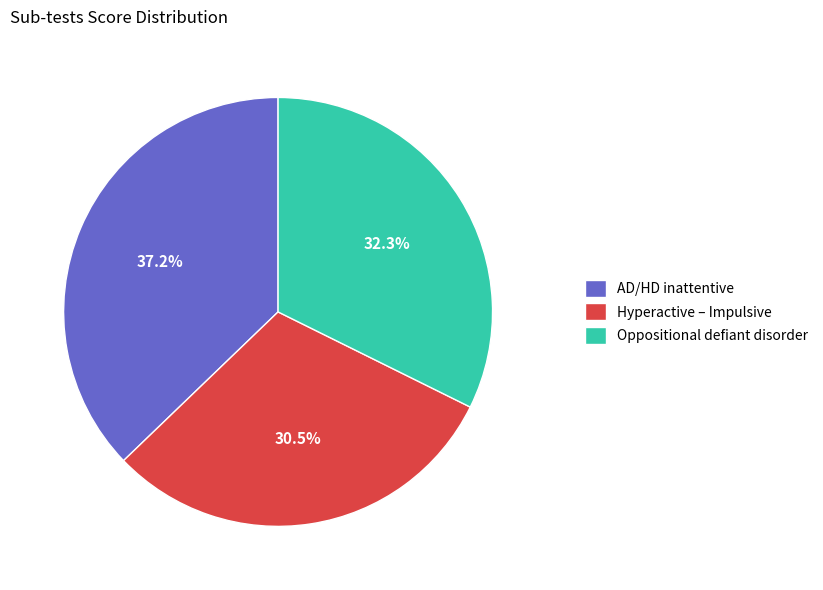

Does Hyperactive – Impulsive represent more than half of the total?

No